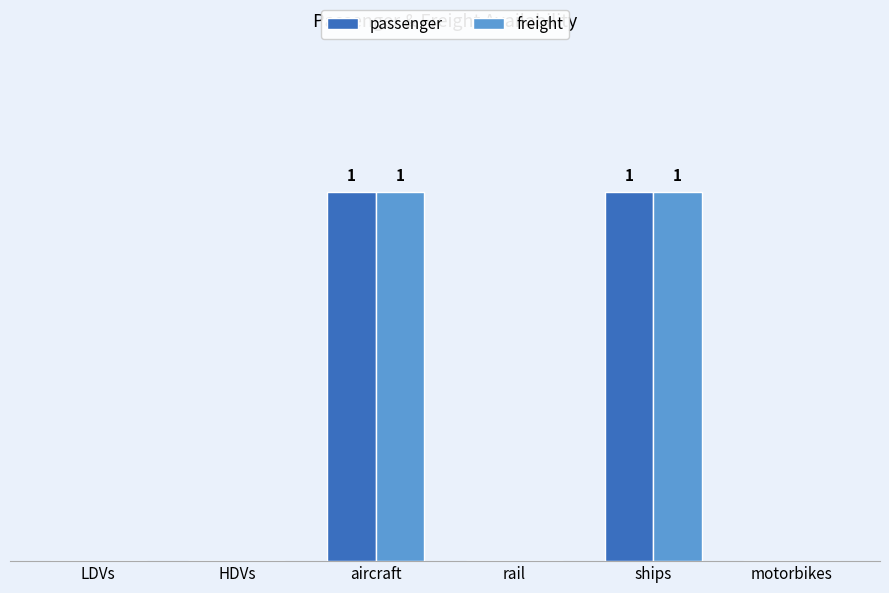

What are all the series names shown in the legend?

passenger, freight